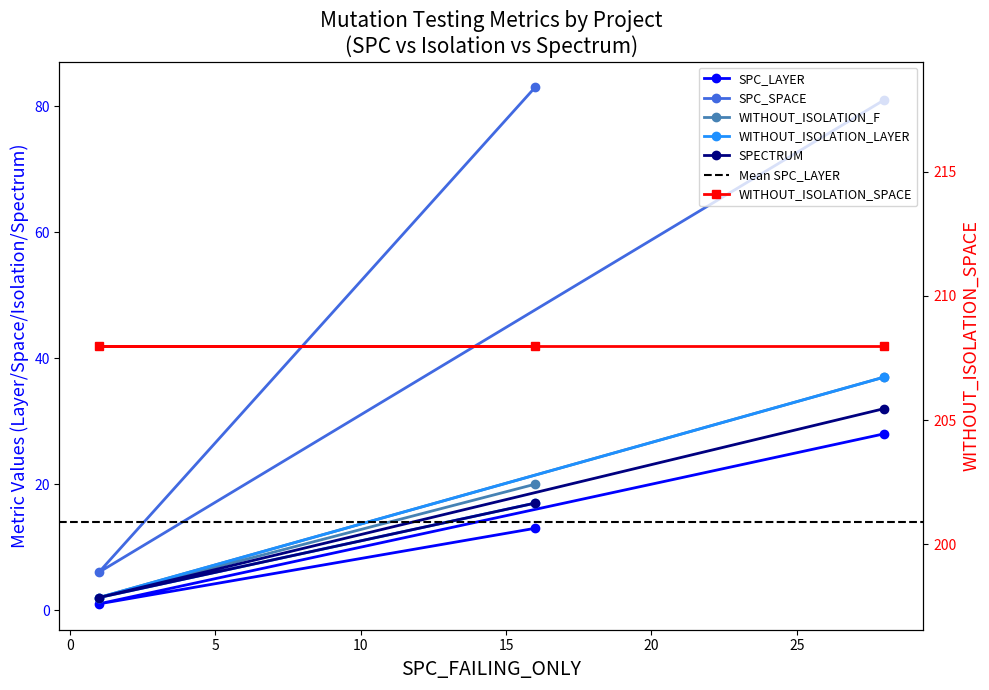

The WITHOUT_ISOLATION_F series shows 20 at AutoResponder.EmailSystem.Client.COI_3. True or false?

False